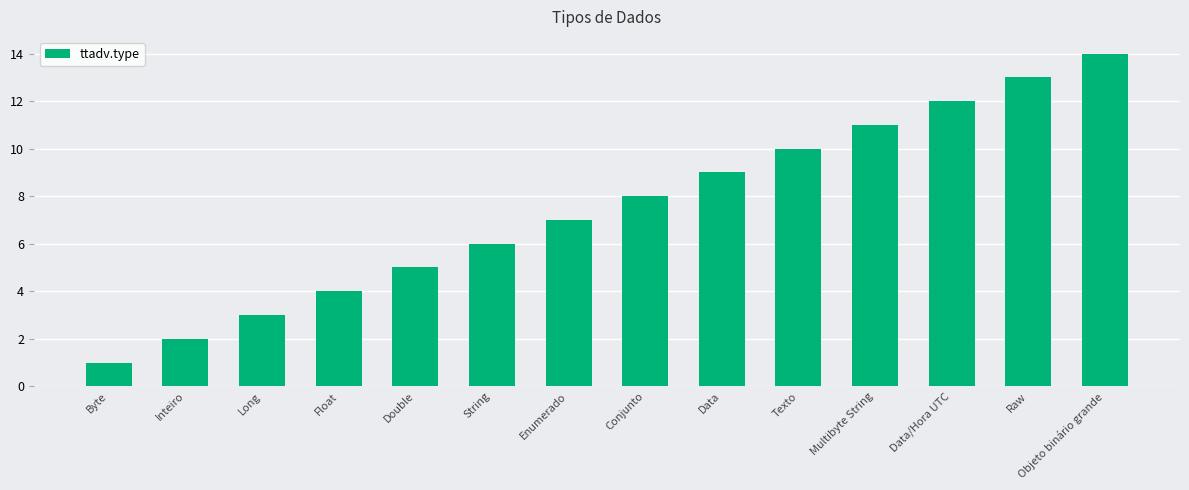

List the labels in order of value, largest first.

Objeto binário grande, Raw, Data/Hora UTC, Multibyte String, Texto, Data, Conjunto, Enumerado, String, Double, Float, Long, Inteiro, Byte